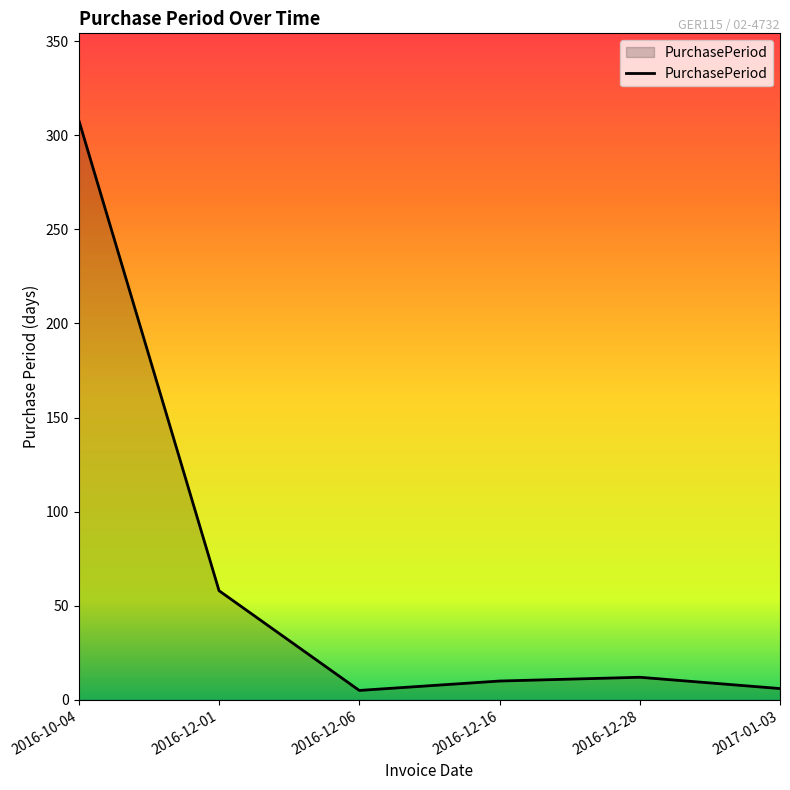

At which category does the chart reach its peak across all series?

2016-10-04